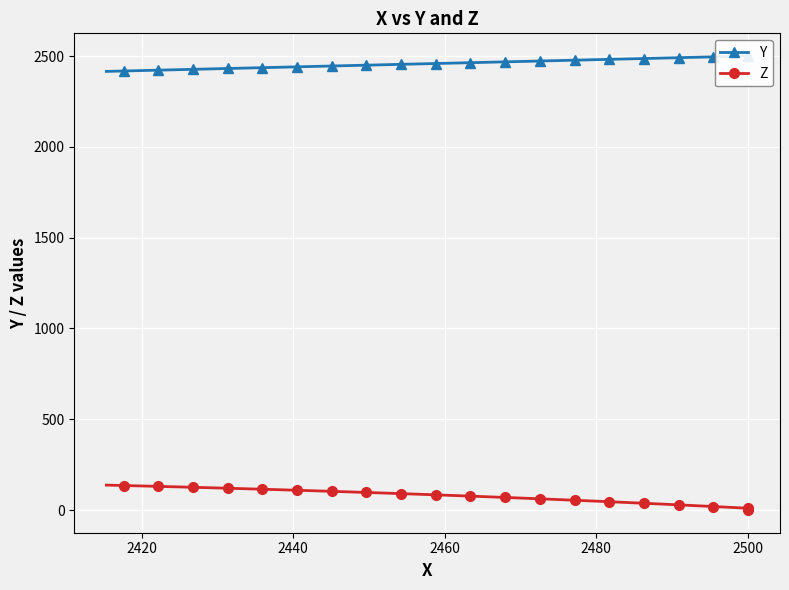

What is the difference between the second highest and second lowest values in the Z series?

130.0